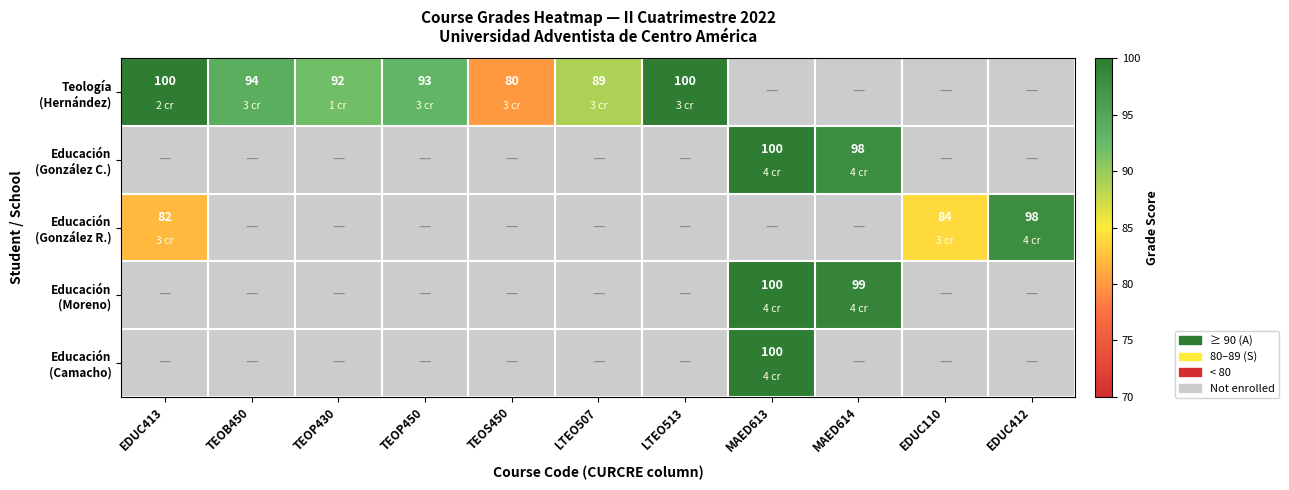

Between TEOS450 and MAED614, which is larger?

MAED614